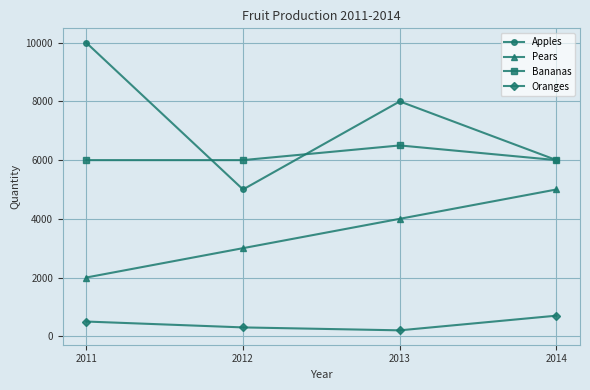

Between 2011 and 2014, which series saw the biggest shift?

Apples